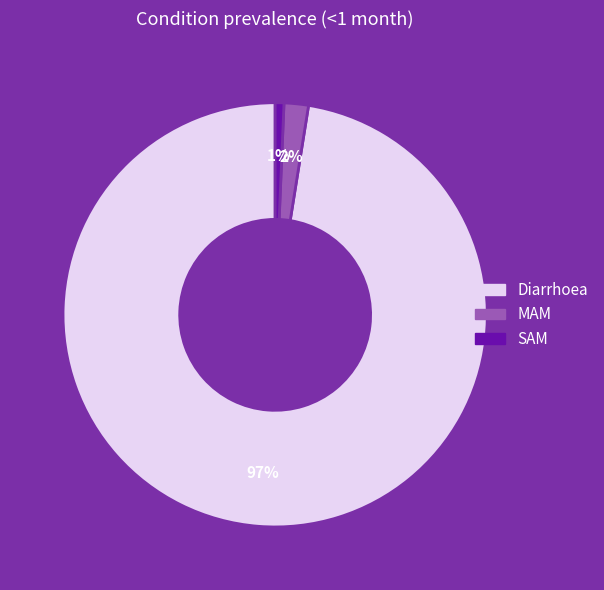

Combined, do Diarrhoea and SAM account for over 50%?

Yes